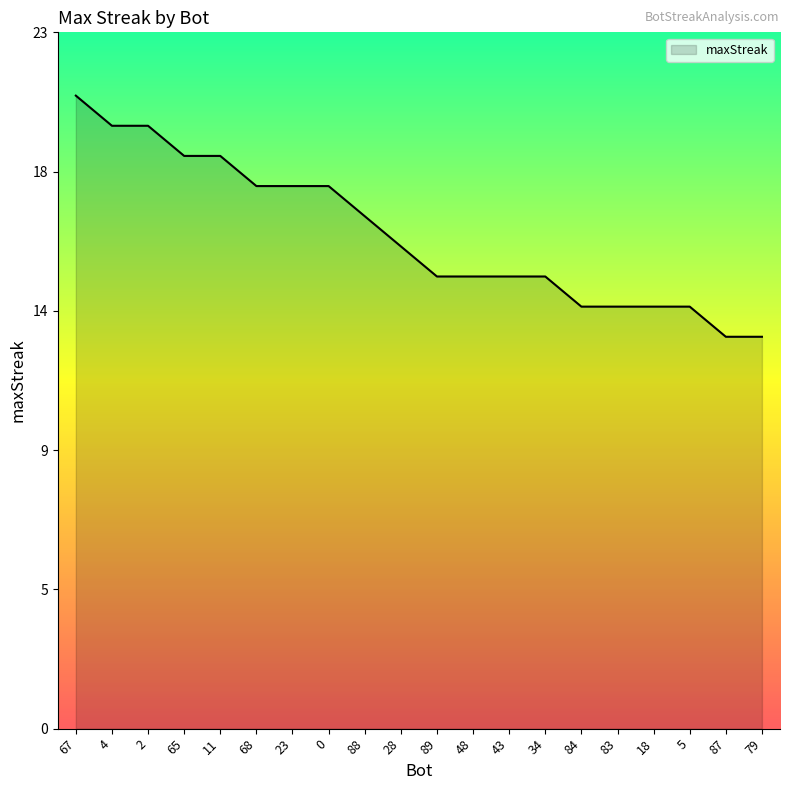

Where is the data nearest to the value 17?

88